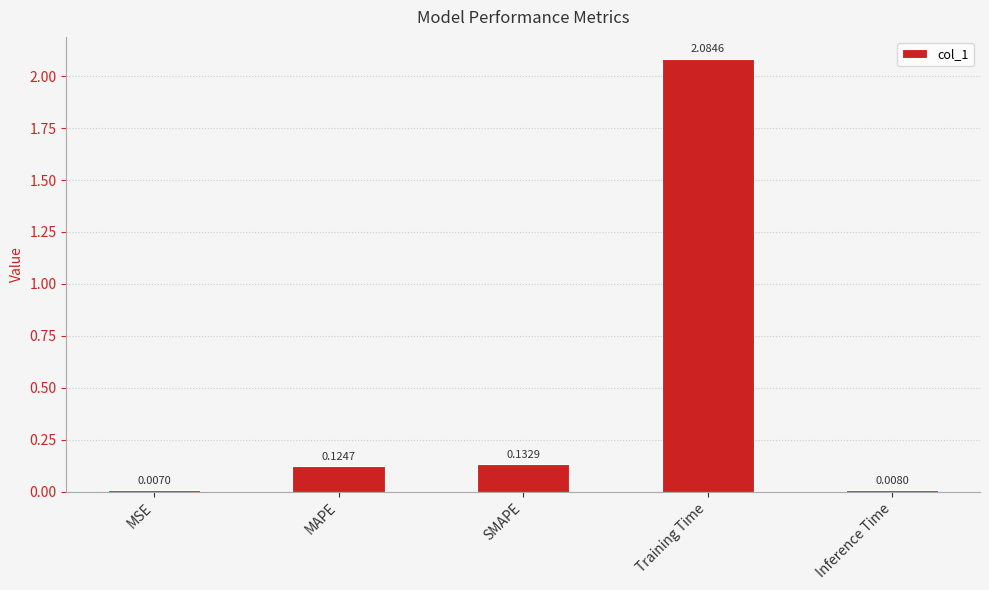

What is the change in value from MSE to SMAPE?

+0.1